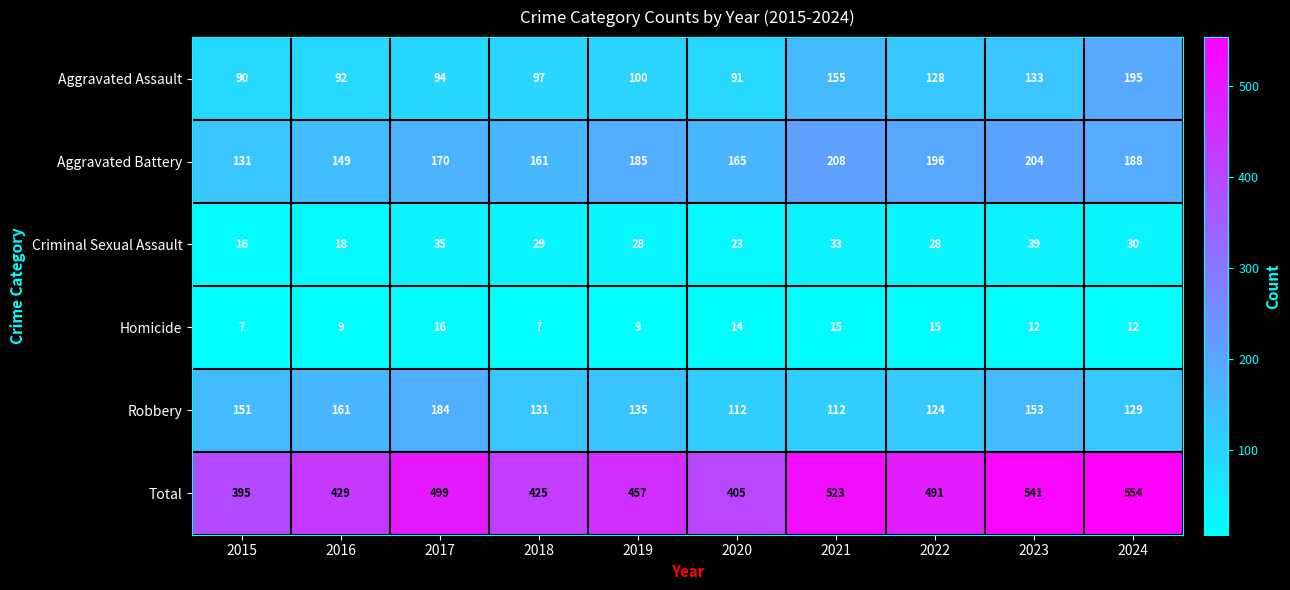

The Robbery series shows 124 at 2022. True or false?

True